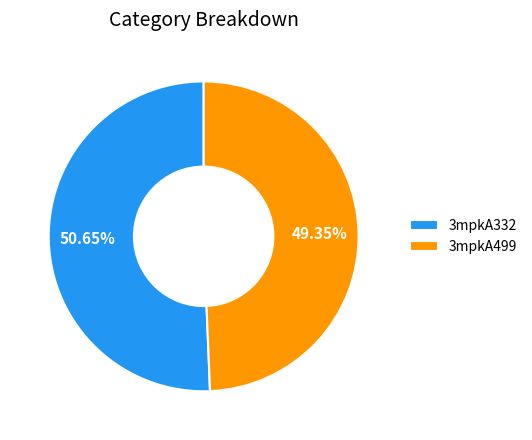

Is the sum of 3mpkA332 and 3mpkA499 greater than half?

Yes